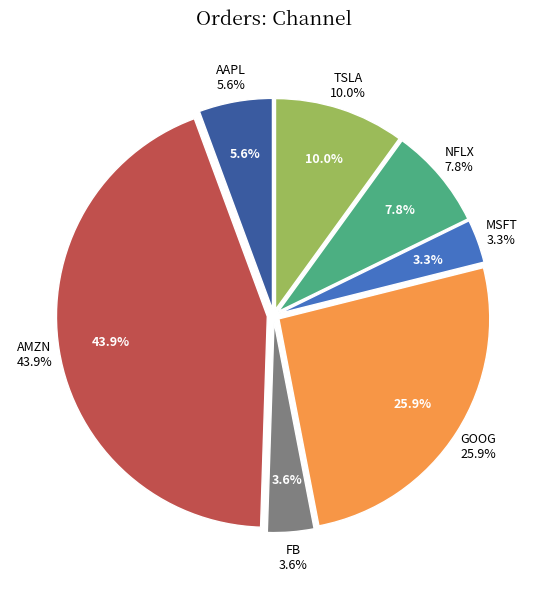

To the nearest percent, what percentage of the pie is GOOG?

26%